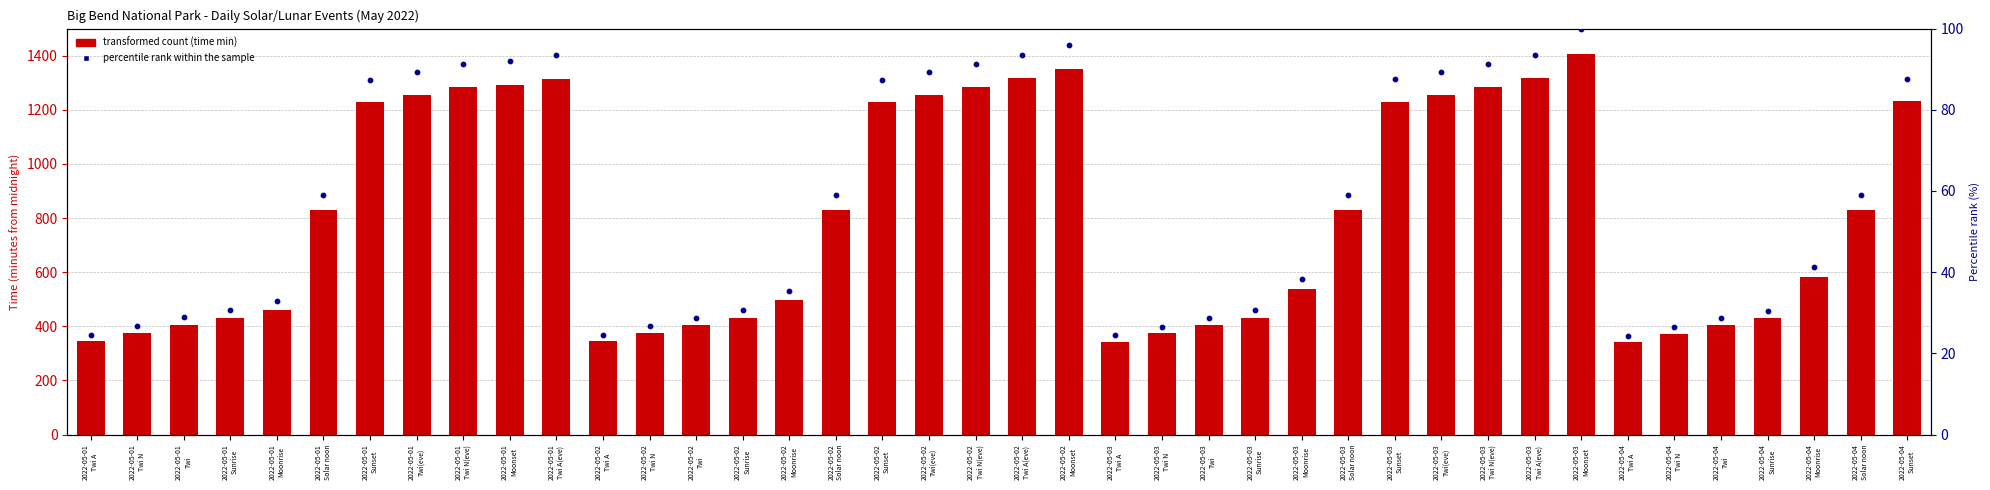

Which series reaches the minimum Y coordinate?

percentile rank within the sample